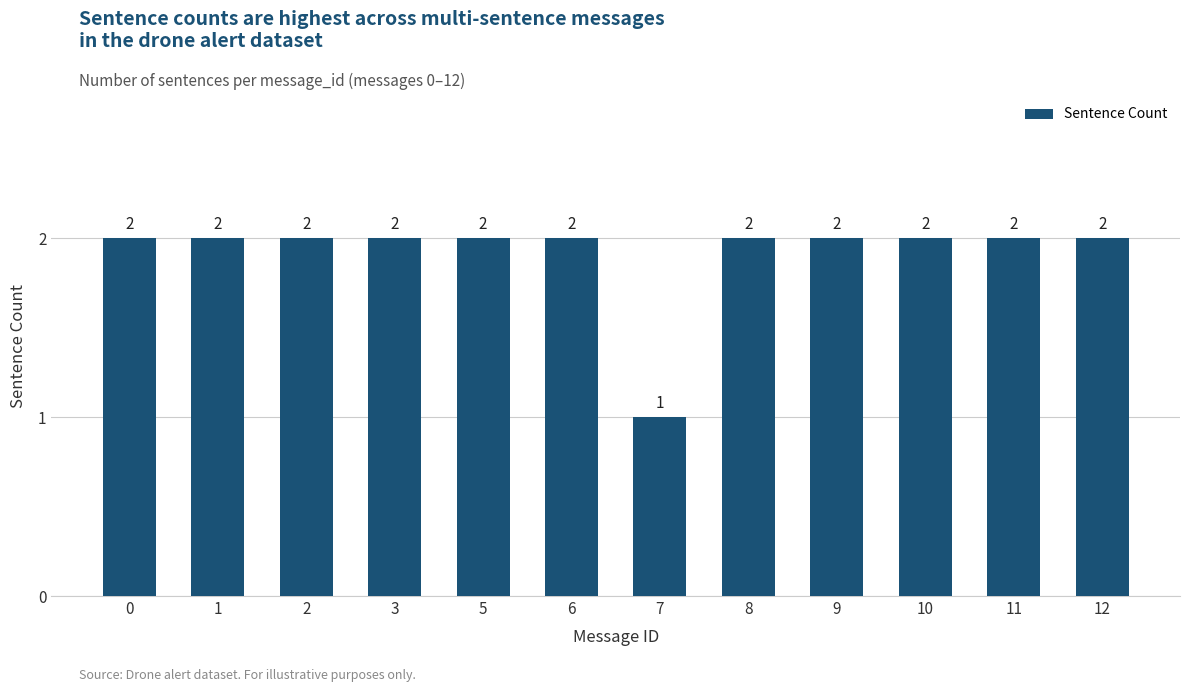

Reading right to left, list all the values displayed in this chart.

12=2	11=2	10=2	9=2	8=2	7=1	6=2	5=2	3=2	2=2	1=2	0=2